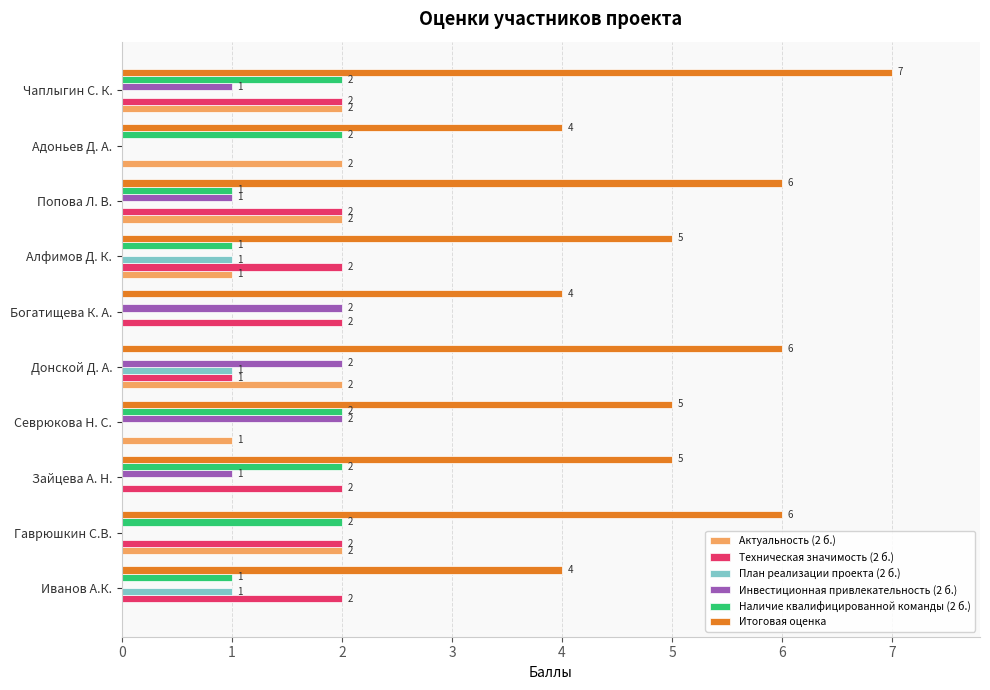

How many data points in План реализации проекта (2 б.) are above 0?

3